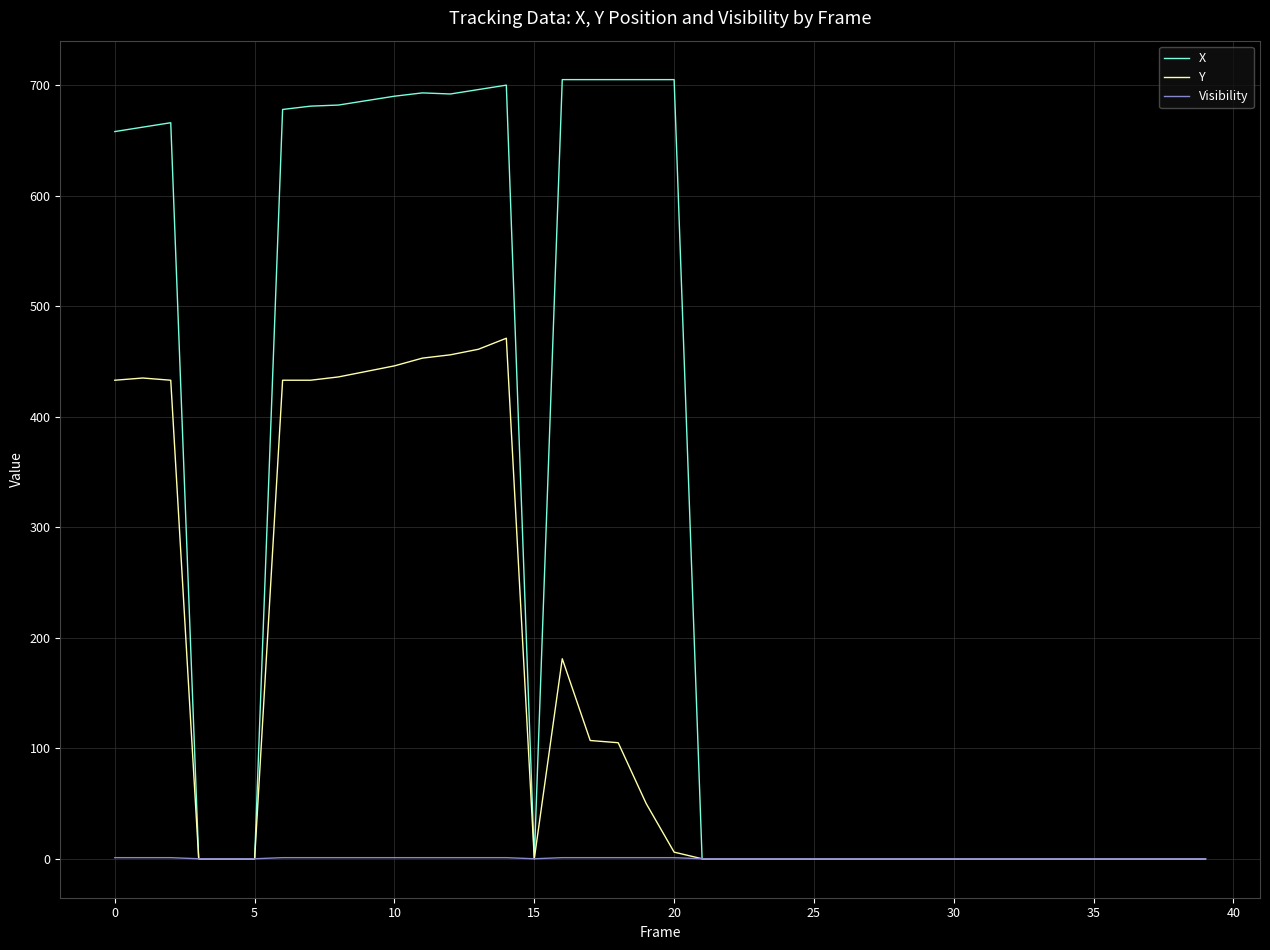

List the series in order of their peak value, highest first.

X, Y, Visibility